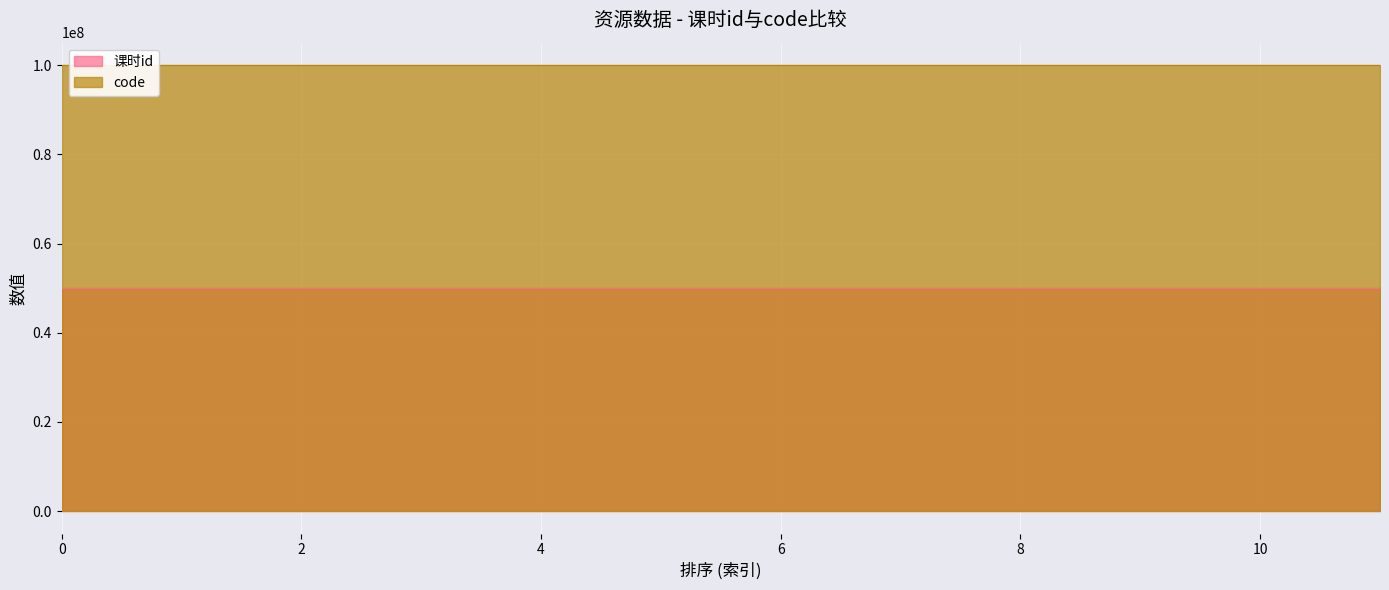

Reading right to left, what are all the values shown in this chart?

课时id: 50080112	50080111	50080110	50080109	50080108	50080107	50080106	50080105	50080104	50080103	50080102	50080101
code: 100015473	100015472	100015471	100015470	100015469	100015468	100015467	100015466	100015465	100015464	100015463	100015462